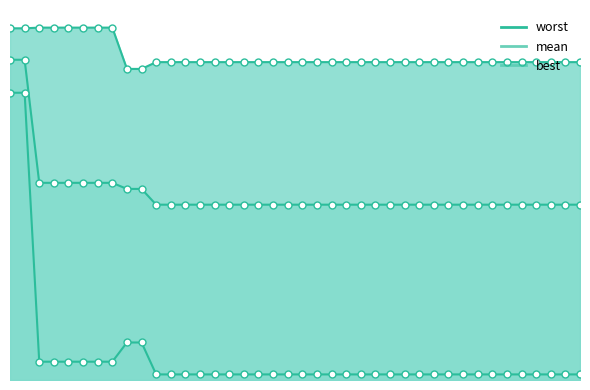

What is the difference between the maximum and minimum values in the best series?

3.0